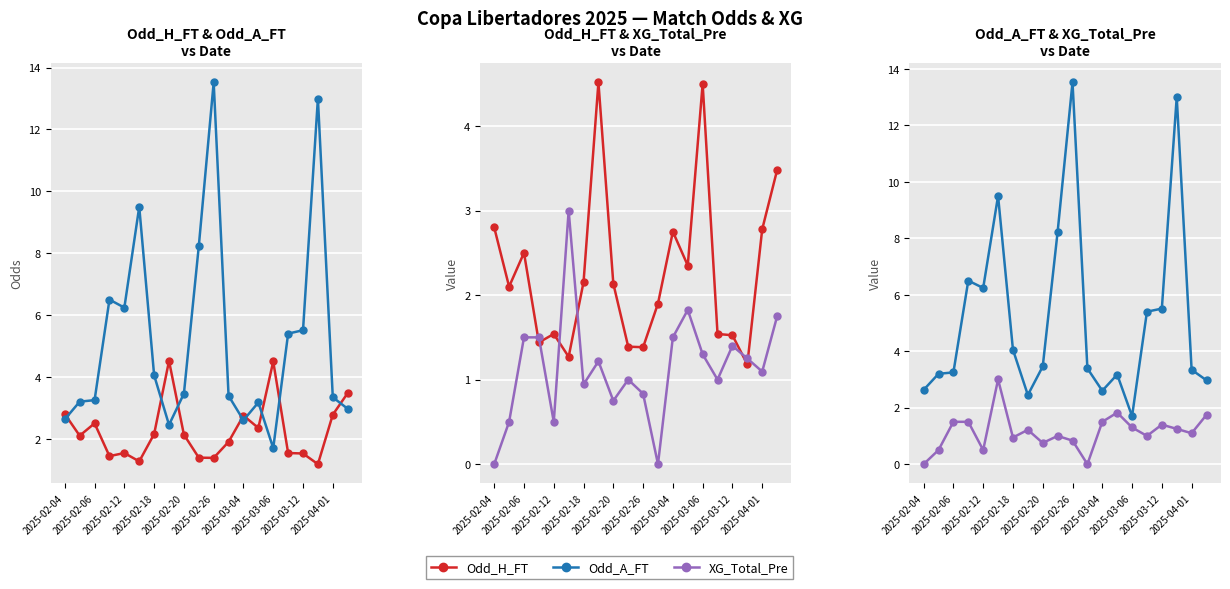

What is the difference between the second highest and second lowest values in the Odd_A_FT series?

10.6